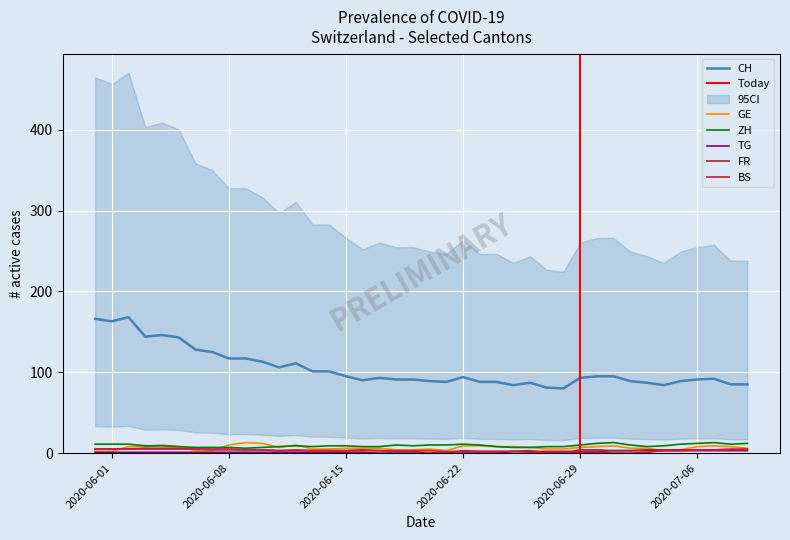

At how many categories does at least one series exceed 11?

40